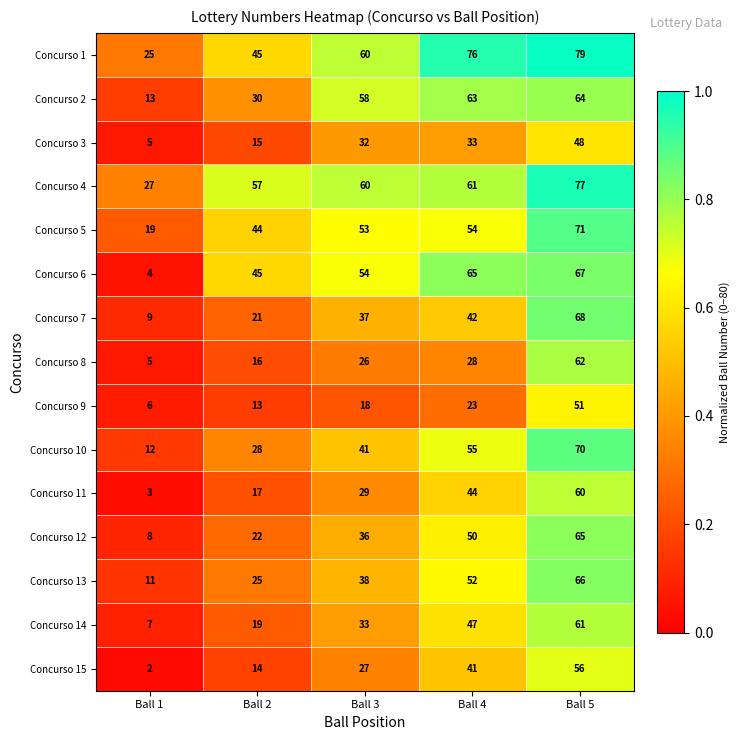

Which series has the largest range (max minus min)?

Concurso 6